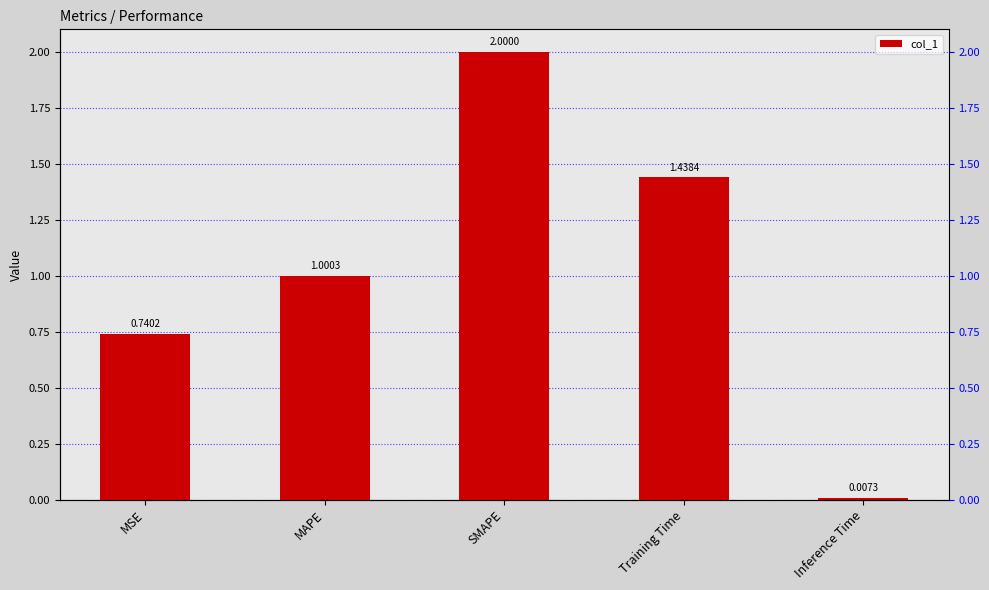

Reading right to left, what are all the values shown in this chart?

Inference Time=0.0	Training Time=1.4	SMAPE=2.0	MAPE=1.0	MSE=0.7